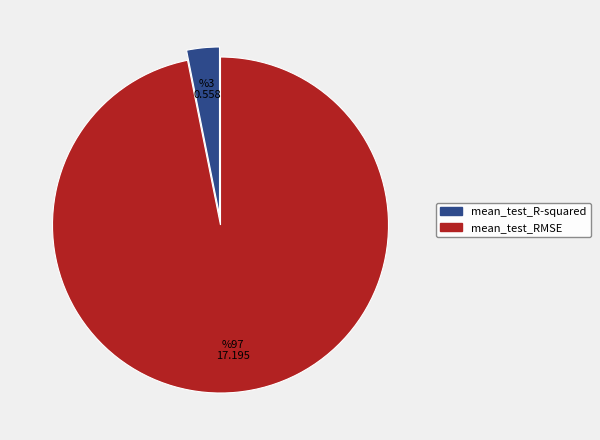

Which category has the smallest portion of the pie?

mean_test_R-squared